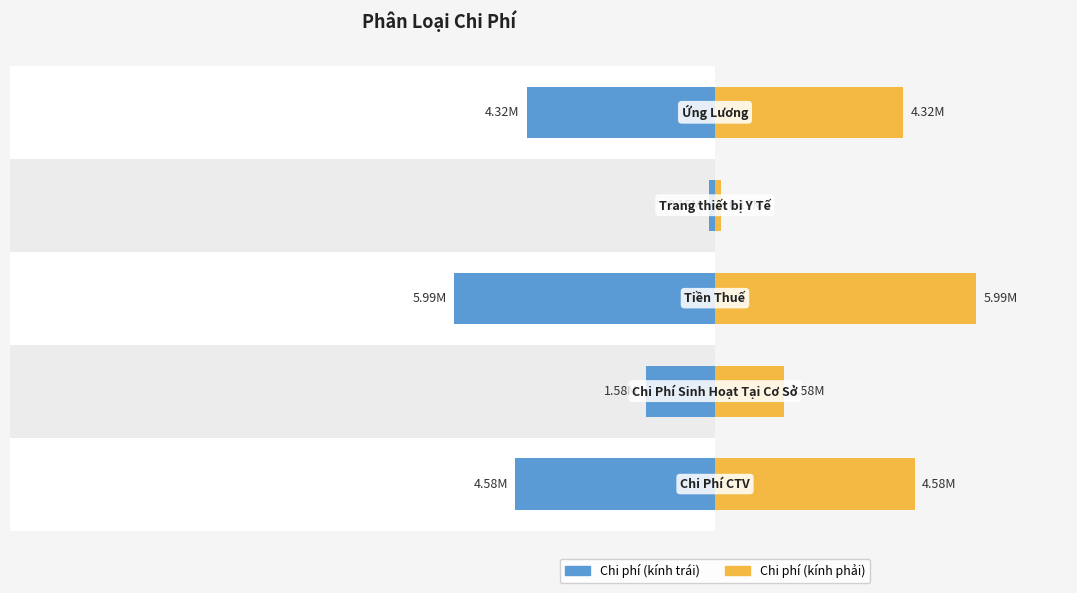

What is the sum of all Lượng chi (phải) values?

16617000